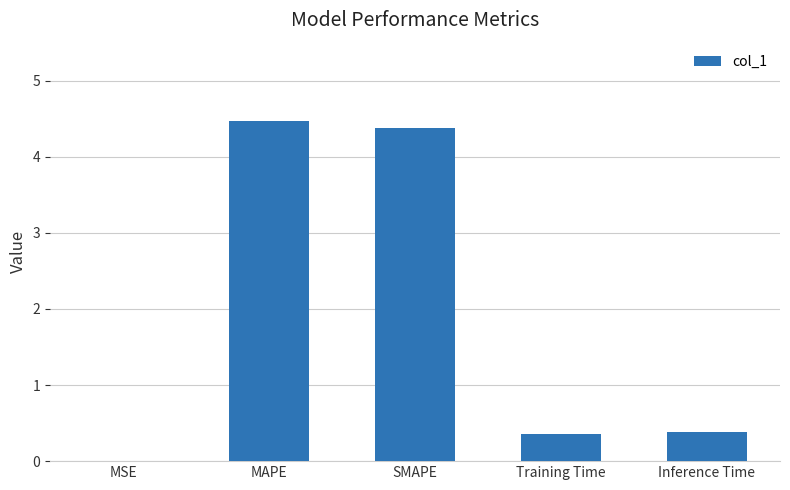

What is the greatest value displayed?

4.5